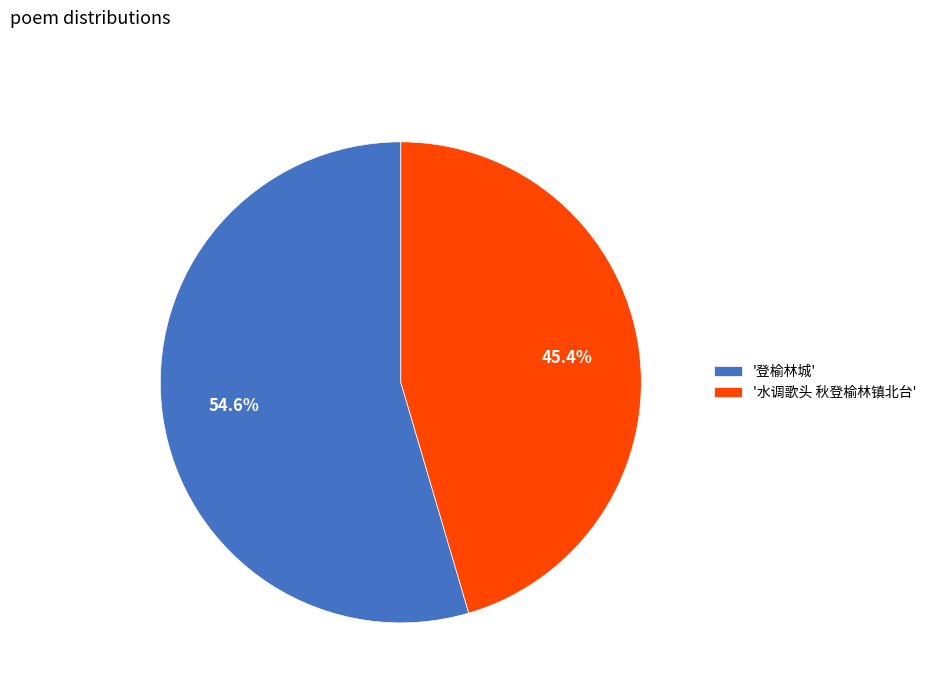

To the nearest percent, what is the difference between the largest and smallest slice percentages?

9%